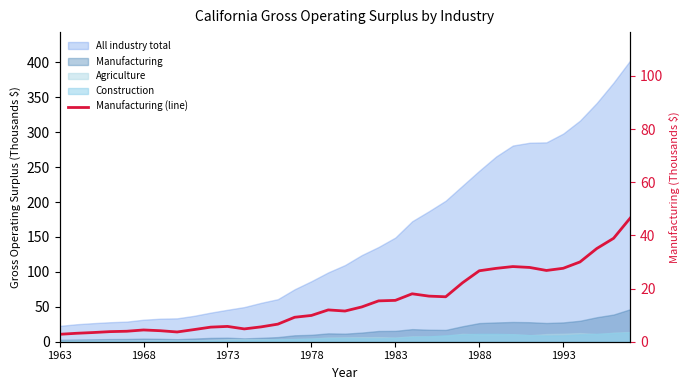

Where does the data first go above 11?

16